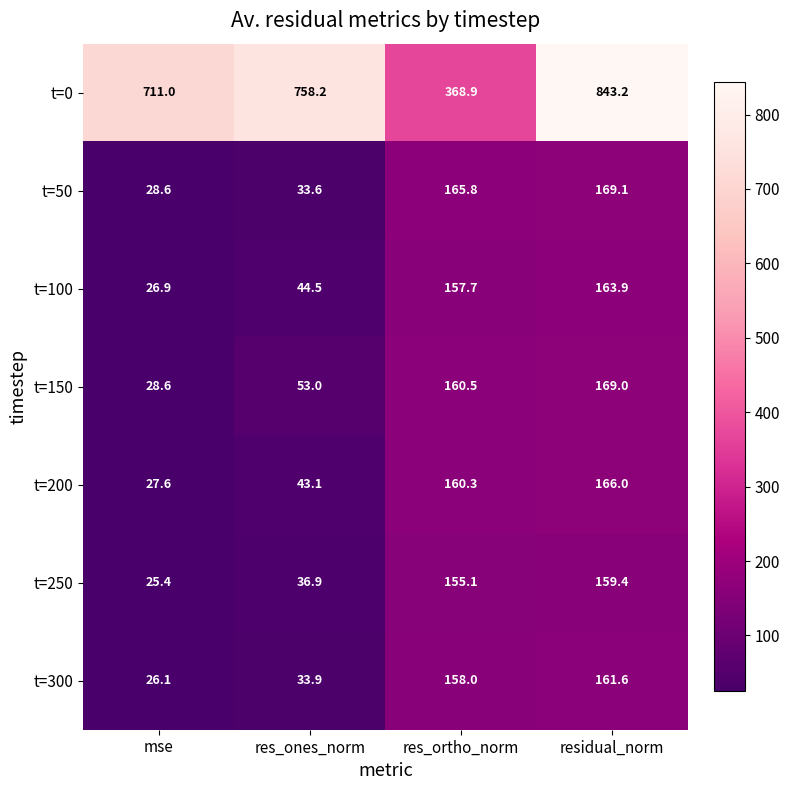

What is the maximum value shown in the chart?

843.2